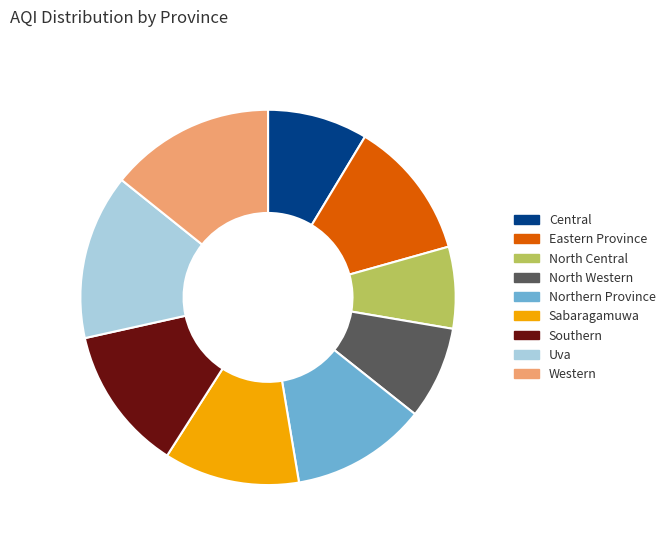

The North Central slice represents 1% of the pie. True or false?

False